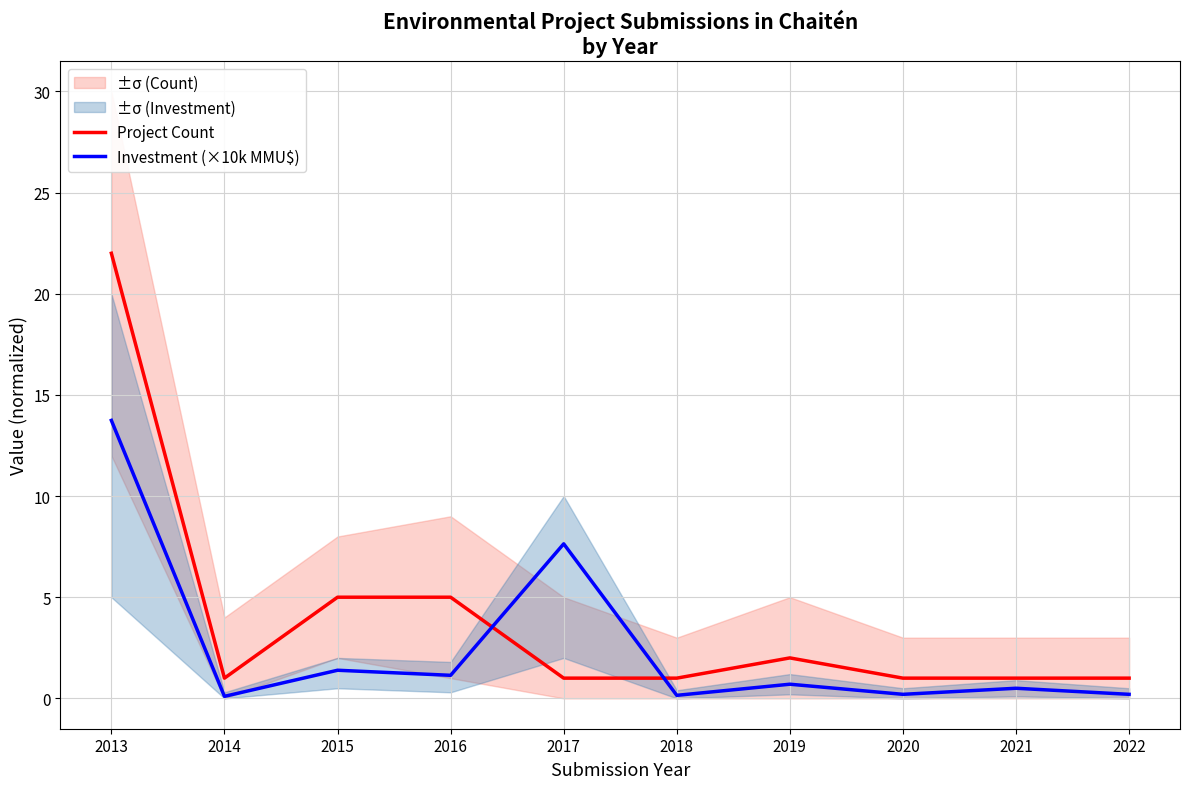

Reading right to left, transcribe all the data shown in this chart.

Project Count: 1.0	1.0	1.0	2.0	1.0	1.0	5.0	5.0	1.0	22.0
Investment (×10k MMU$): 0.2	0.5	0.2	0.7	0.1	7.6	1.1	1.4	0.1	13.7